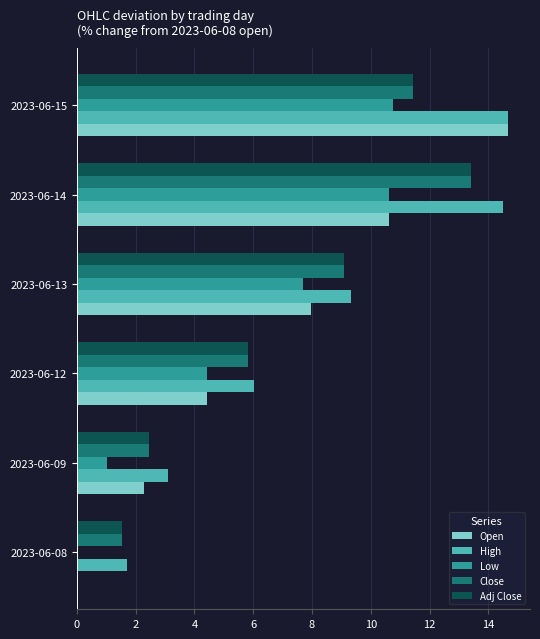

The value of Low at 2023-06-13 is 7.7. True or false?

True